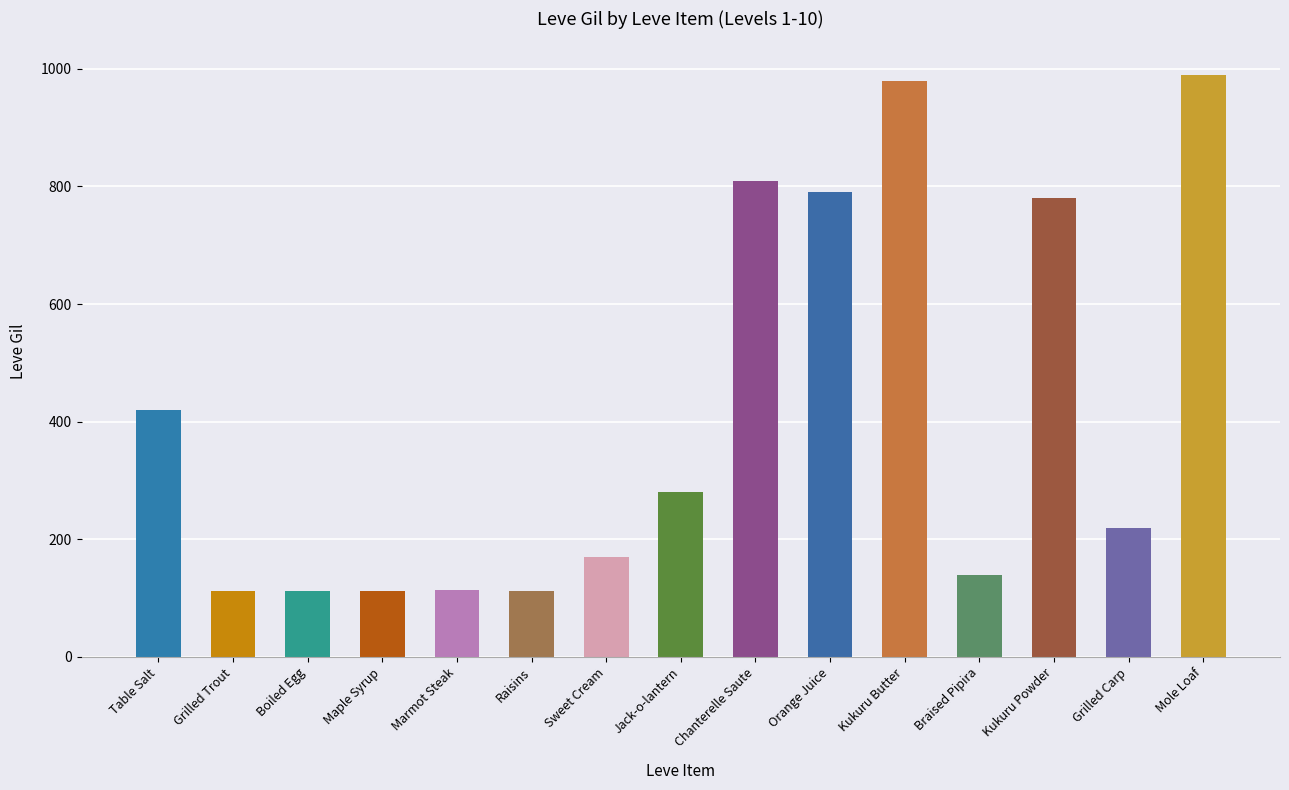

Is it true that the value at Mole Loaf is 1507?

False